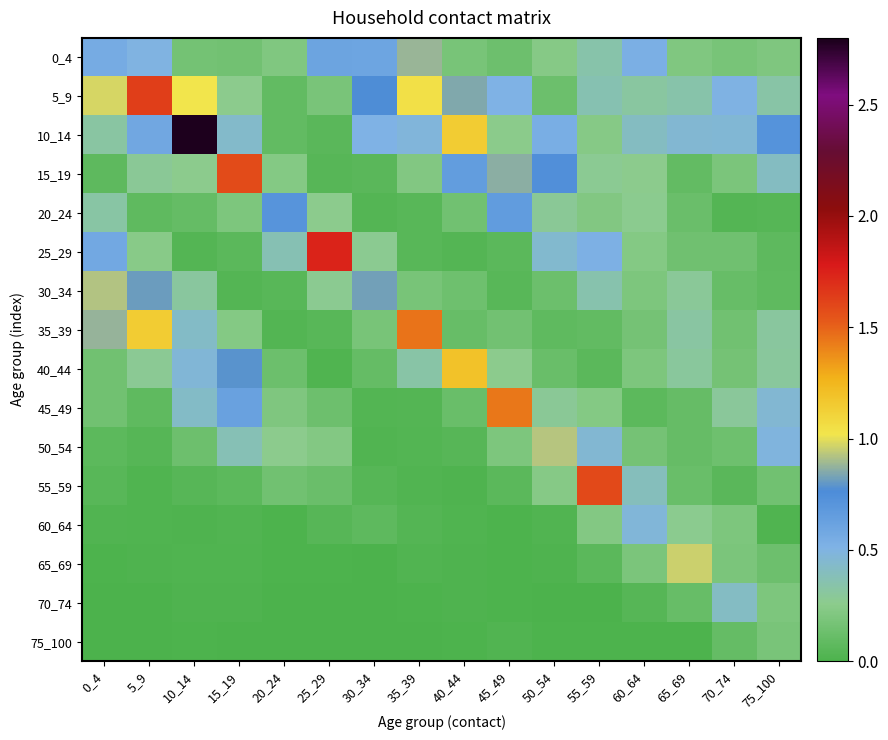

Reading left to right, list all the values displayed in this chart.

0_4: 0_4=0.6	5_9=0.5	10_14=0.2	15_19=0.2	20_24=0.2	25_29=0.6	30_34=0.6	35_39=0.9	40_44=0.2	45_49=0.1	50_54=0.2	55_59=0.3	60_64=0.5	65_69=0.2	70_74=0.2	75_100=0.2
5_9: 0_4=1.0	5_9=1.6	10_14=1.0	15_19=0.3	20_24=0.1	25_29=0.2	30_34=0.8	35_39=1.0	40_44=0.8	45_49=0.5	50_54=0.1	55_59=0.4	60_64=0.3	65_69=0.3	70_74=0.5	75_100=0.3
10_14: 0_4=0.3	5_9=0.6	10_14=2.8	15_19=0.4	20_24=0.1	25_29=0.1	30_34=0.5	35_39=0.5	40_44=1.1	45_49=0.3	50_54=0.5	55_59=0.2	60_64=0.4	65_69=0.5	70_74=0.5	75_100=0.7
15_19: 0_4=0.1	5_9=0.3	10_14=0.3	15_19=1.6	20_24=0.2	25_29=0.0	30_34=0.1	35_39=0.2	40_44=0.7	45_49=0.9	50_54=0.7	55_59=0.3	60_64=0.3	65_69=0.1	70_74=0.2	75_100=0.4
20_24: 0_4=0.3	5_9=0.1	10_14=0.1	15_19=0.2	20_24=0.7	25_29=0.3	30_34=0.0	35_39=0.1	40_44=0.2	45_49=0.7	50_54=0.3	55_59=0.2	60_64=0.3	65_69=0.1	70_74=0.0	75_100=0.0
25_29: 0_4=0.6	5_9=0.2	10_14=0.0	15_19=0.1	20_24=0.4	25_29=1.7	30_34=0.3	35_39=0.0	40_44=0.0	45_49=0.1	50_54=0.4	55_59=0.5	60_64=0.2	65_69=0.1	70_74=0.1	75_100=0.1
30_34: 0_4=0.9	5_9=0.8	10_14=0.3	15_19=0.0	20_24=0.1	25_29=0.3	30_34=0.8	35_39=0.2	40_44=0.1	45_49=0.1	50_54=0.1	55_59=0.4	60_64=0.2	65_69=0.3	70_74=0.1	75_100=0.1
35_39: 0_4=0.9	5_9=1.1	10_14=0.4	15_19=0.2	20_24=0.0	25_29=0.1	30_34=0.2	35_39=1.5	40_44=0.1	45_49=0.2	50_54=0.1	55_59=0.1	60_64=0.2	65_69=0.3	70_74=0.2	75_100=0.3
40_44: 0_4=0.1	5_9=0.3	10_14=0.5	15_19=0.8	20_24=0.1	25_29=0.0	30_34=0.1	35_39=0.3	40_44=1.2	45_49=0.3	50_54=0.1	55_59=0.1	60_64=0.2	65_69=0.3	70_74=0.2	75_100=0.3
45_49: 0_4=0.2	5_9=0.1	10_14=0.4	15_19=0.6	20_24=0.2	25_29=0.1	30_34=0.0	35_39=0.0	40_44=0.1	45_49=1.4	50_54=0.3	55_59=0.2	60_64=0.1	65_69=0.1	70_74=0.3	75_100=0.5
50_54: 0_4=0.1	5_9=0.0	10_14=0.1	15_19=0.4	20_24=0.3	25_29=0.2	30_34=0.0	35_39=0.0	40_44=0.0	45_49=0.2	50_54=0.9	55_59=0.5	60_64=0.2	65_69=0.1	70_74=0.1	75_100=0.5
55_59: 0_4=0.1	5_9=0.0	10_14=0.0	15_19=0.1	20_24=0.2	25_29=0.1	30_34=0.0	35_39=0.0	40_44=0.0	45_49=0.1	50_54=0.2	55_59=1.6	60_64=0.4	65_69=0.1	70_74=0.1	75_100=0.2
60_64: 0_4=0.0	5_9=0.0	10_14=0.0	15_19=0.0	20_24=0.0	25_29=0.0	30_34=0.1	35_39=0.0	40_44=0.0	45_49=0.0	50_54=0.0	55_59=0.2	60_64=0.5	65_69=0.3	70_74=0.2	75_100=0.0
65_69: 0_4=0.0	5_9=0.0	10_14=0.0	15_19=0.0	20_24=0.0	25_29=0.0	30_34=0.0	35_39=0.0	40_44=0.0	45_49=0.0	50_54=0.0	55_59=0.1	60_64=0.2	65_69=1.0	70_74=0.2	75_100=0.1
70_74: 0_4=0.0	5_9=0.0	10_14=0.0	15_19=0.0	20_24=0.0	25_29=0.0	30_34=0.0	35_39=0.0	40_44=0.0	45_49=0.0	50_54=0.0	55_59=0.0	60_64=0.0	65_69=0.1	70_74=0.4	75_100=0.2
75_100: 0_4=0.0	5_9=0.0	10_14=0.0	15_19=0.0	20_24=0.0	25_29=0.0	30_34=0.0	35_39=0.0	40_44=0.0	45_49=0.0	50_54=0.0	55_59=0.0	60_64=0.0	65_69=0.0	70_74=0.1	75_100=0.2